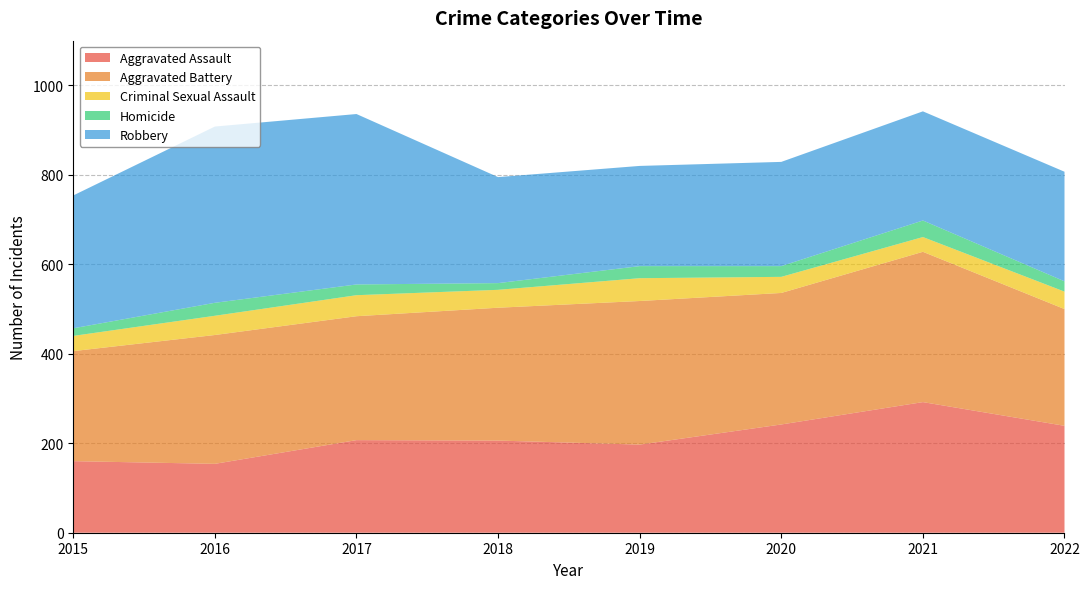

Reading left to right, transcribe all the data shown in this chart.

Aggravated Assault: 160	154	207	206	197	242	292	239
Aggravated Battery: 246	288	277	297	321	294	336	261
Criminal Sexual Assault: 34	43	47	40	51	36	33	39
Homicide: 17	29	24	15	27	24	37	23
Robbery: 297	394	381	237	224	233	244	245